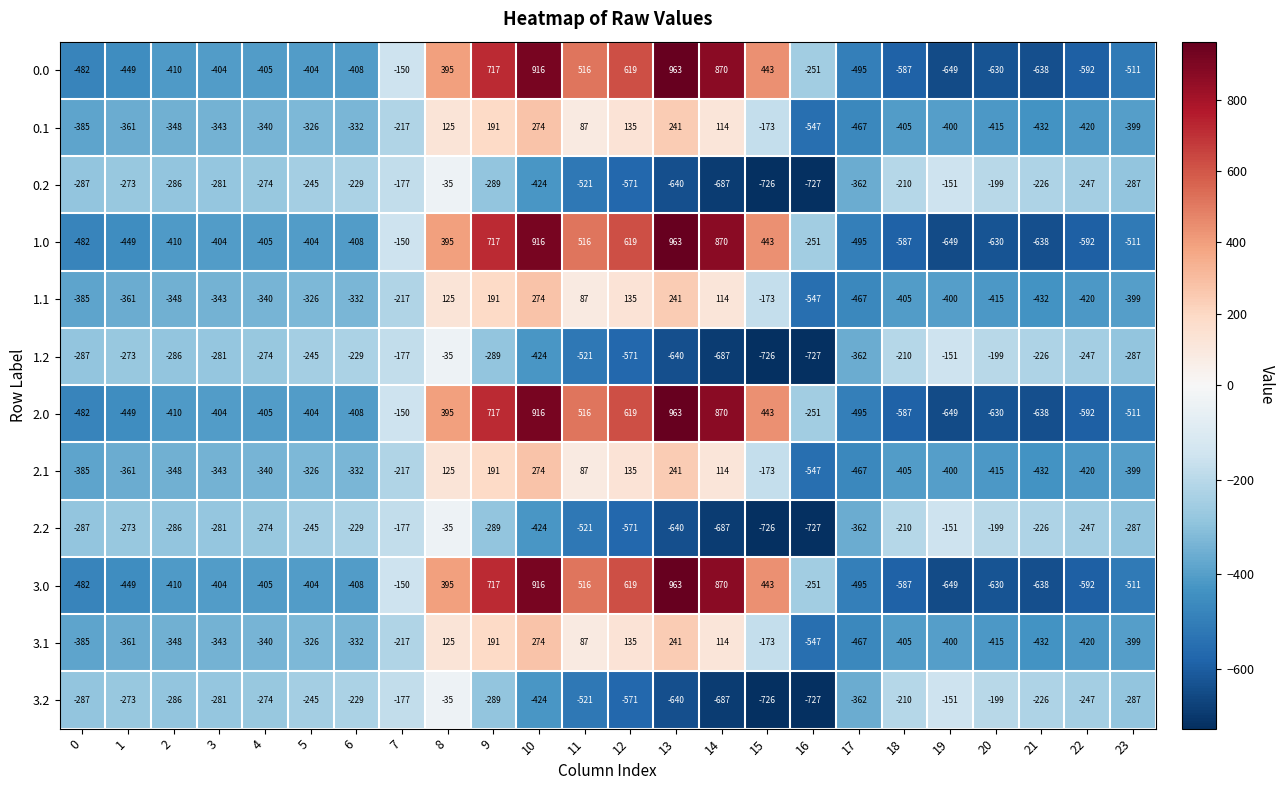

Which label corresponds to the smallest value in the chart?

16